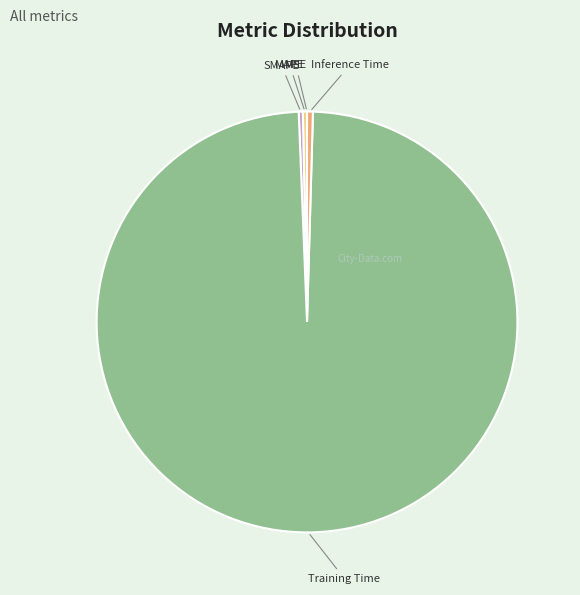

Is there a majority slice in this chart?

Yes